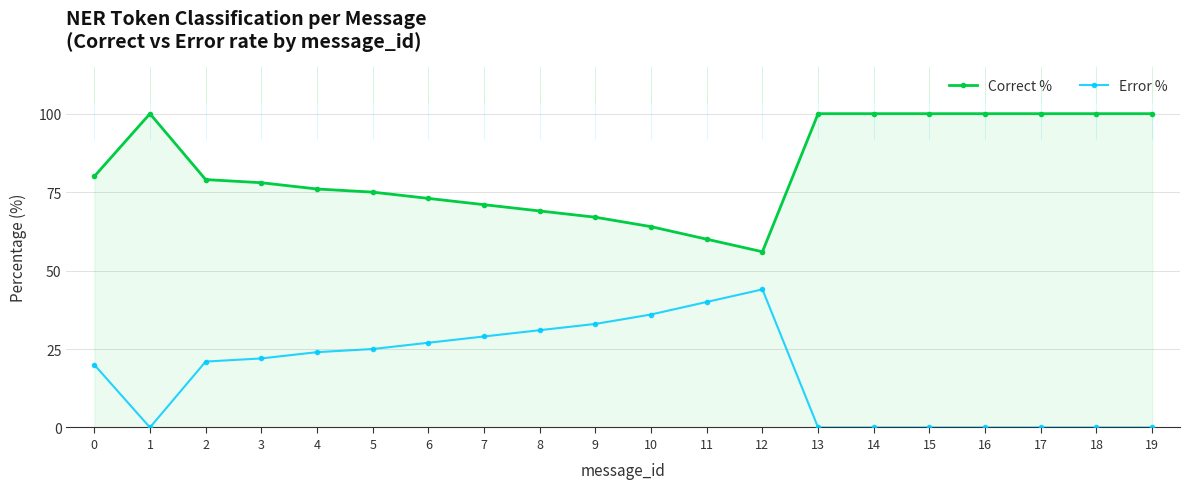

Where is the first local minimum for Error %?

1